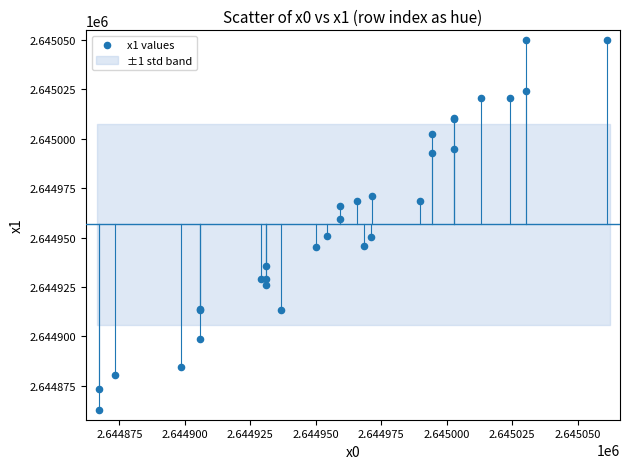

What Y value in the scatter plot is closest to 2644956?

2644959.3